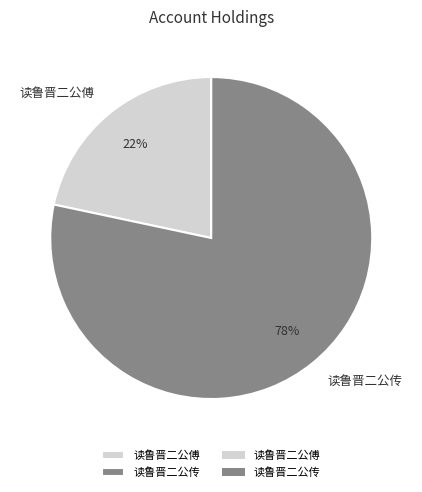

How many segments does this pie chart have?

2